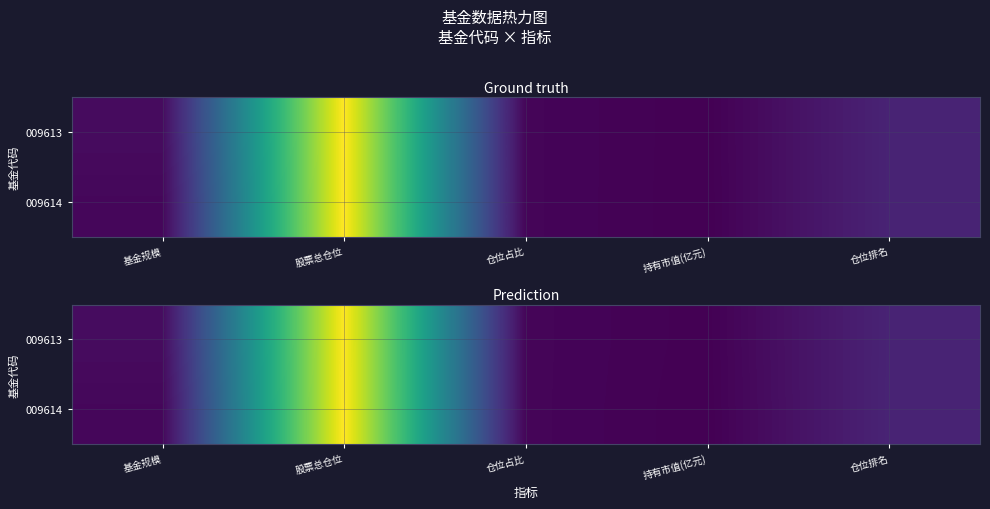

Between 股票总仓位 and 持有市值(亿元), which is larger?

股票总仓位